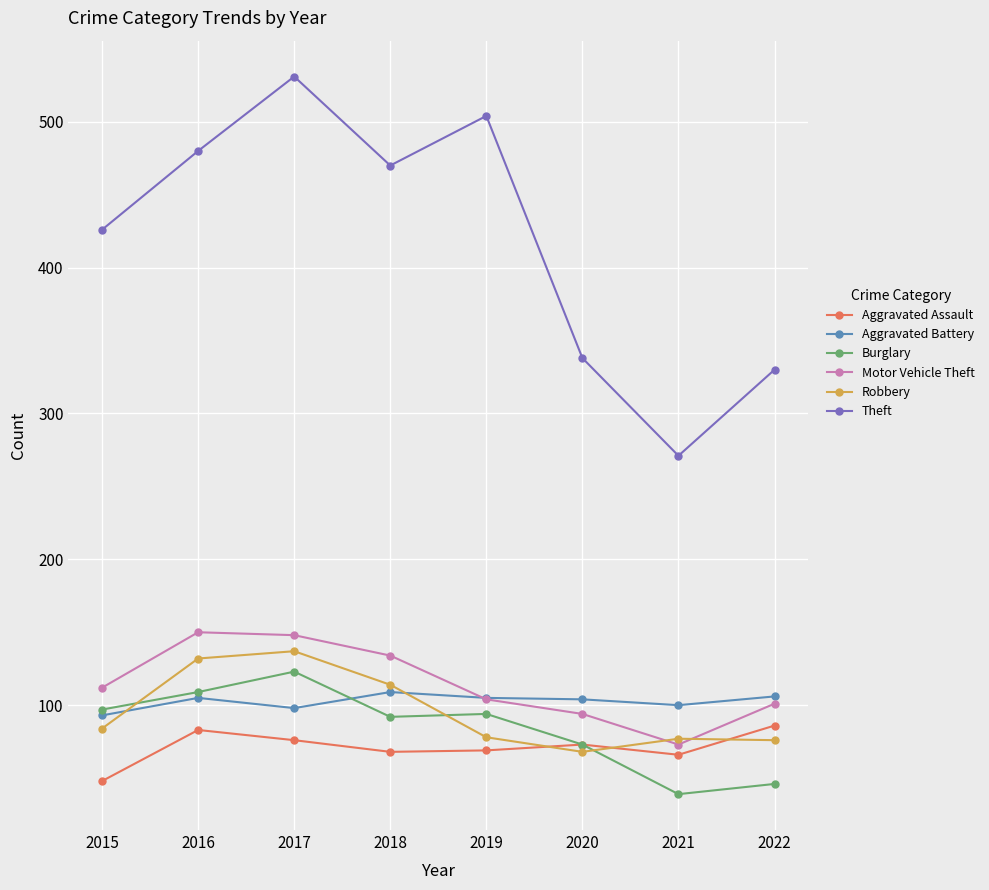

What is the approximate value of Burglary at 2018?

92